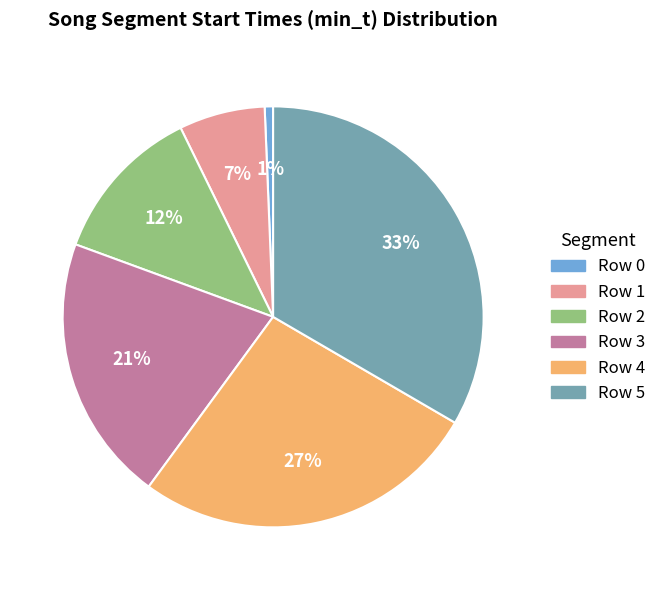

Is there any slice that represents more than half of the pie?

No